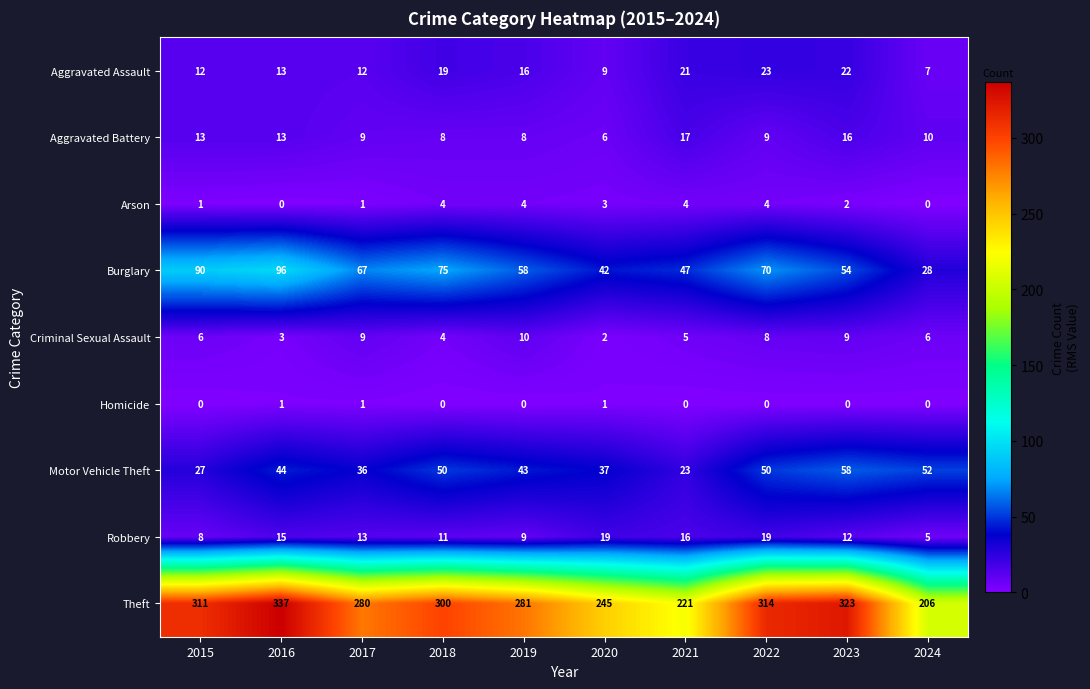

Rank the series by their maximum value, from lowest to highest.

Homicide, Arson, Criminal Sexual Assault, Aggravated Battery, Robbery, Aggravated Assault, Motor Vehicle Theft, Burglary, Theft